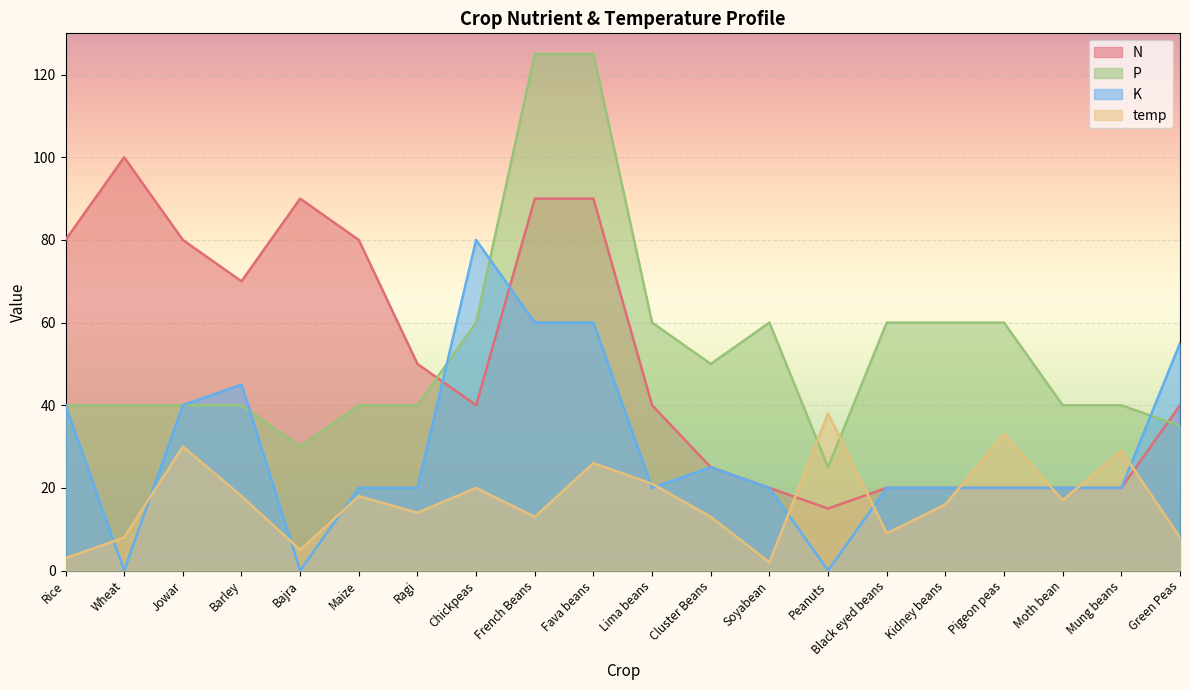

Which has a higher value, Wheat or Fava beans?

Wheat